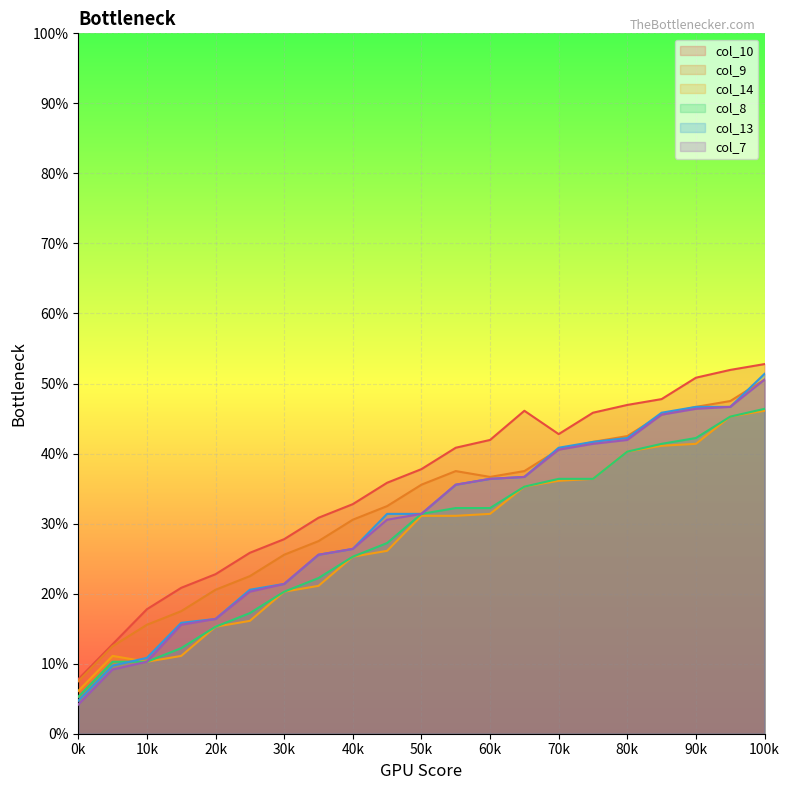

Which series has the widest spread of values?

col_13